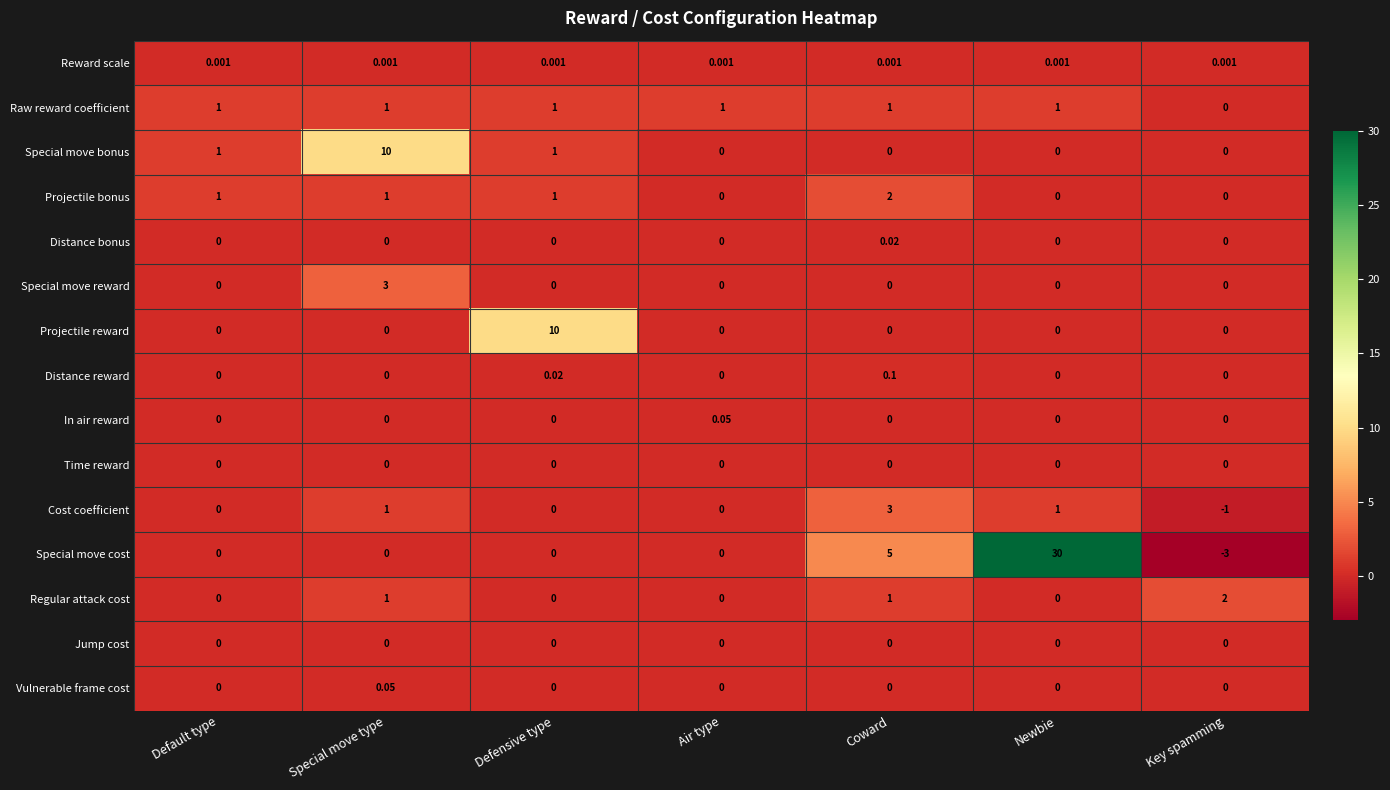

At which label does Projectile reward reach its peak?

Defensive type